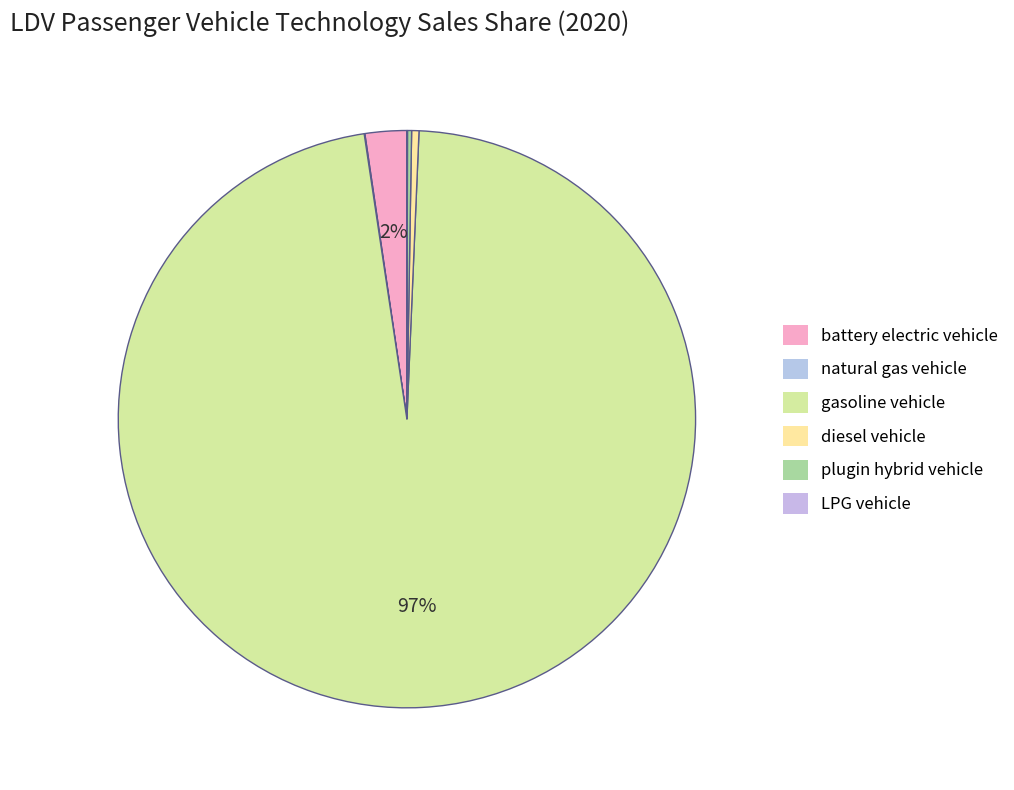

Is it true that LPG vehicle is 1% of the pie?

False